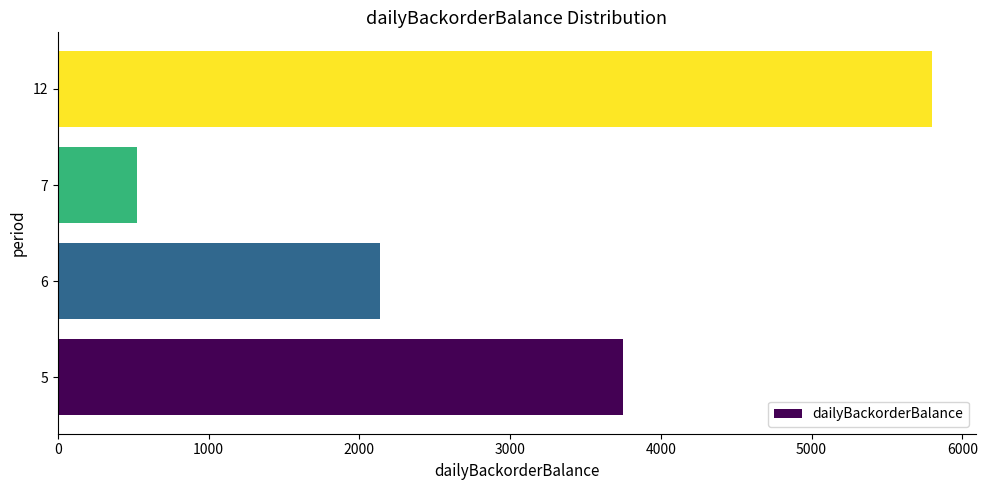

What is the smallest value displayed?

524